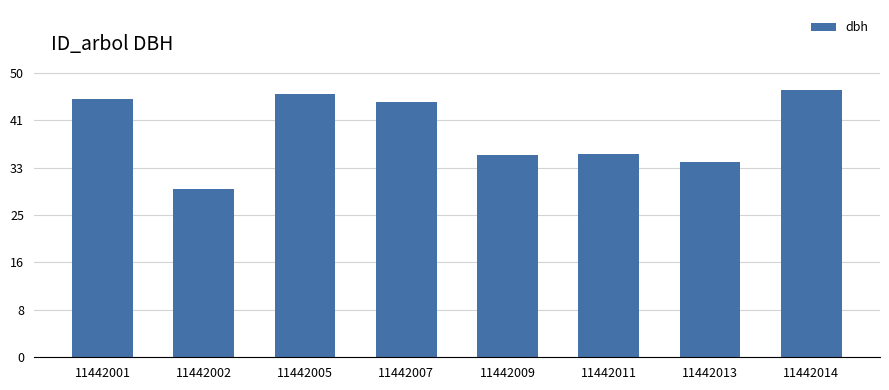

What is the difference between the second highest and second lowest values?

12.1